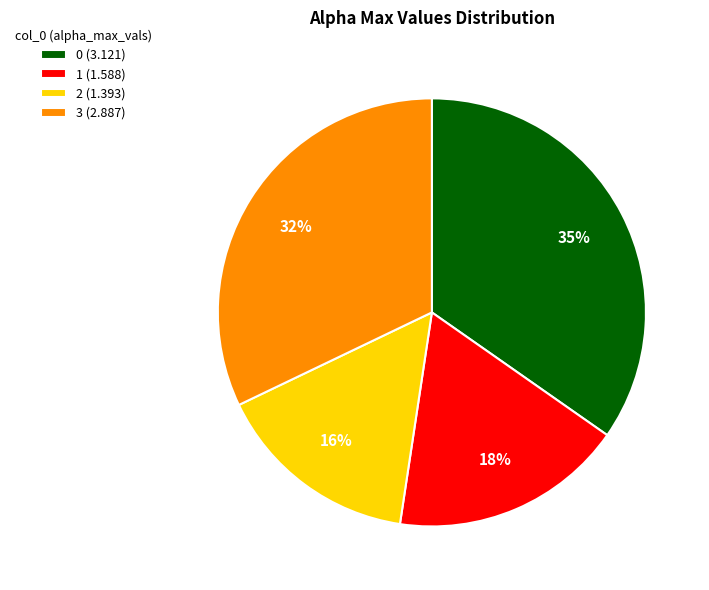

To the nearest percent, what percentage of the pie is 3?

32%